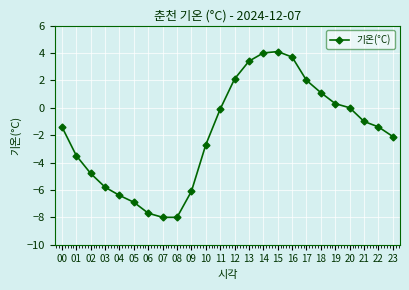

The chart shows a value of -0.1 at 11. True or false?

True